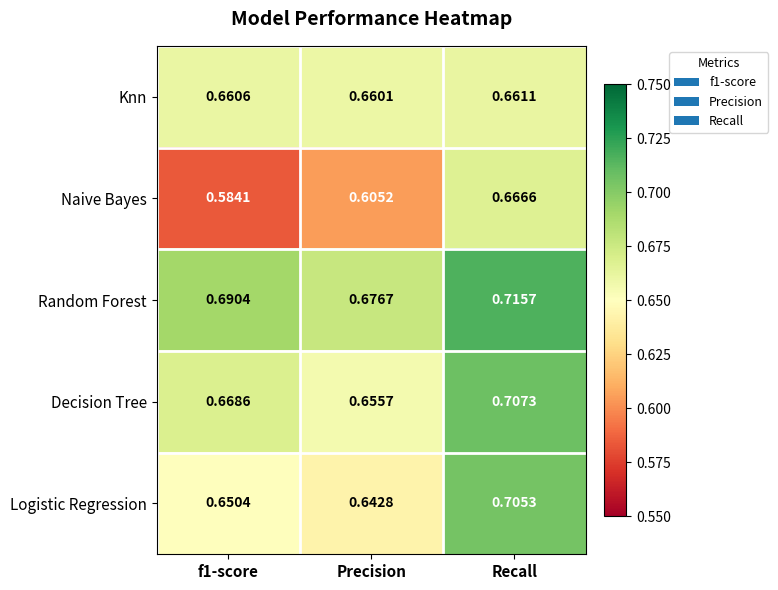

Which category has the highest value in the Knn series?

Recall